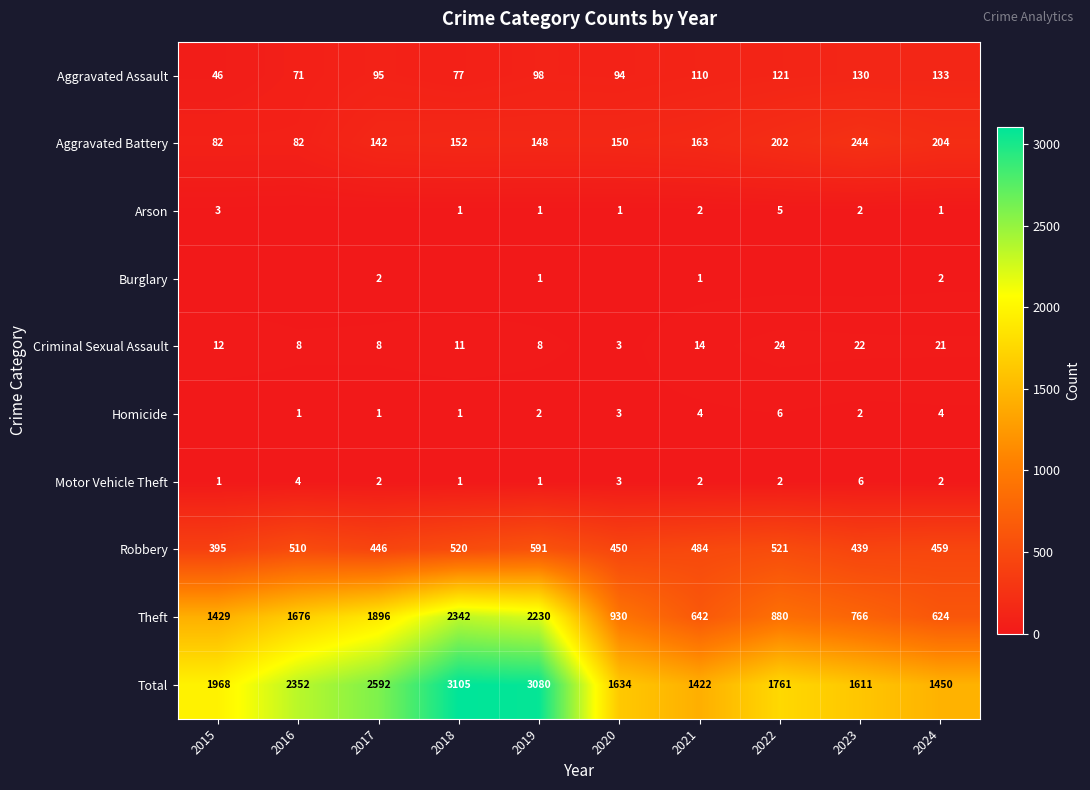

Is it true that Criminal Sexual Assault equals 6 at 2017?

False